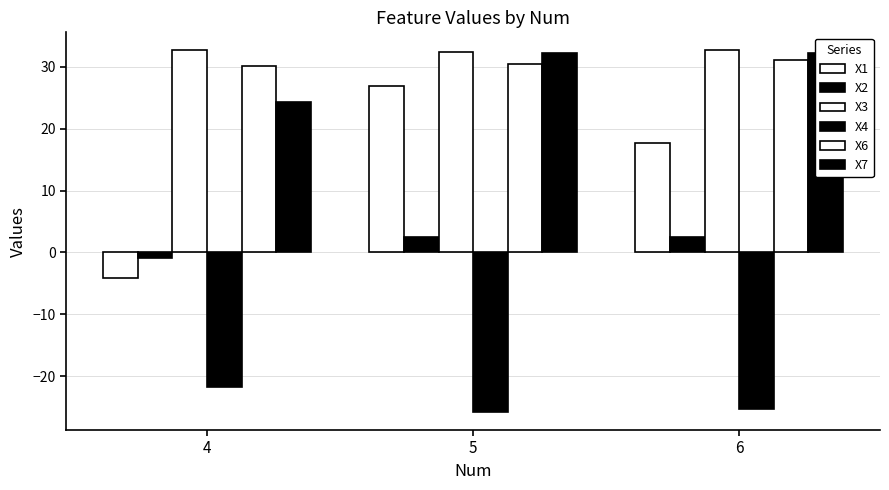

What are all the series names shown in the legend?

X1, X2, X3, X4, X6, X7